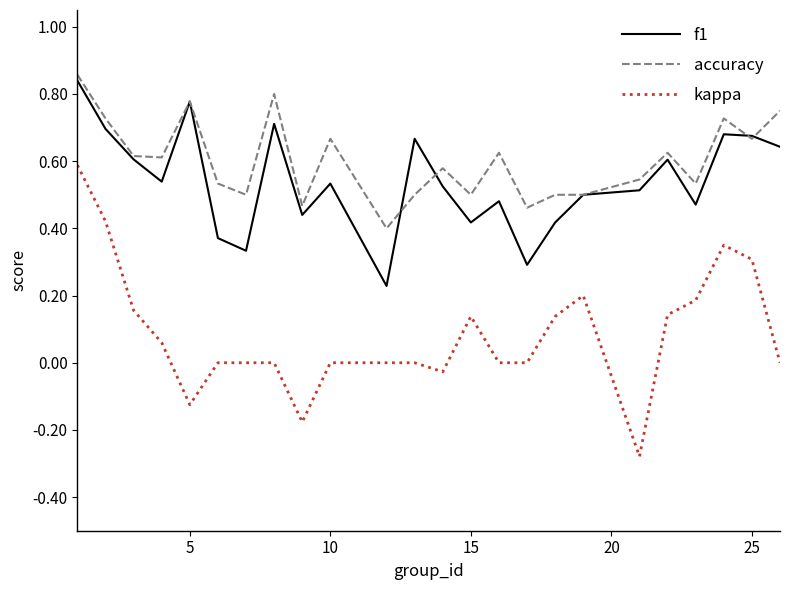

What are all the series names shown in the legend?

f1, accuracy, kappa